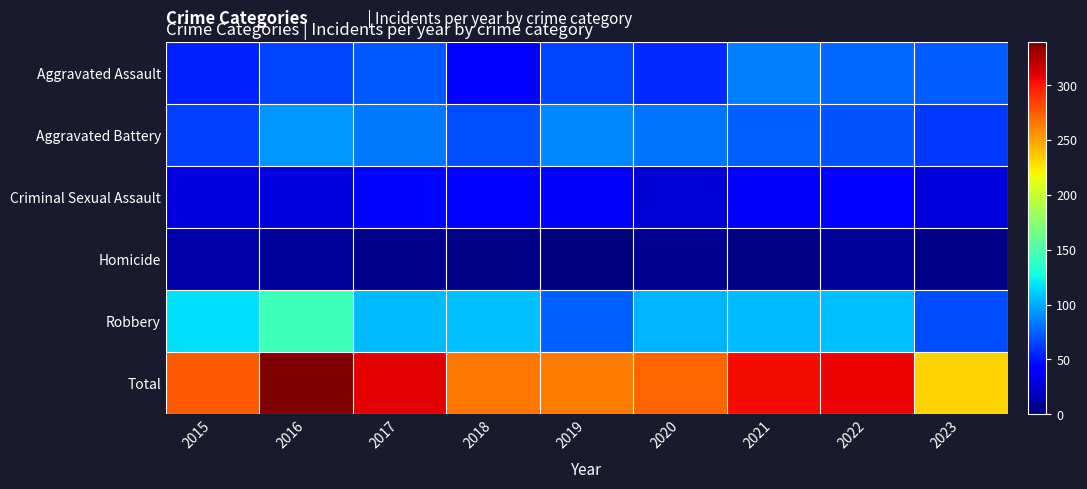

What is the difference between the highest and lowest values at 2017?

304